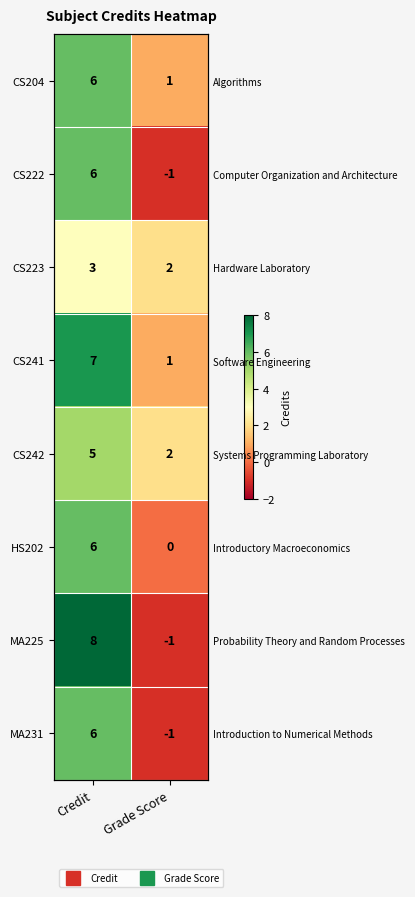

What is the smallest value displayed?

-1